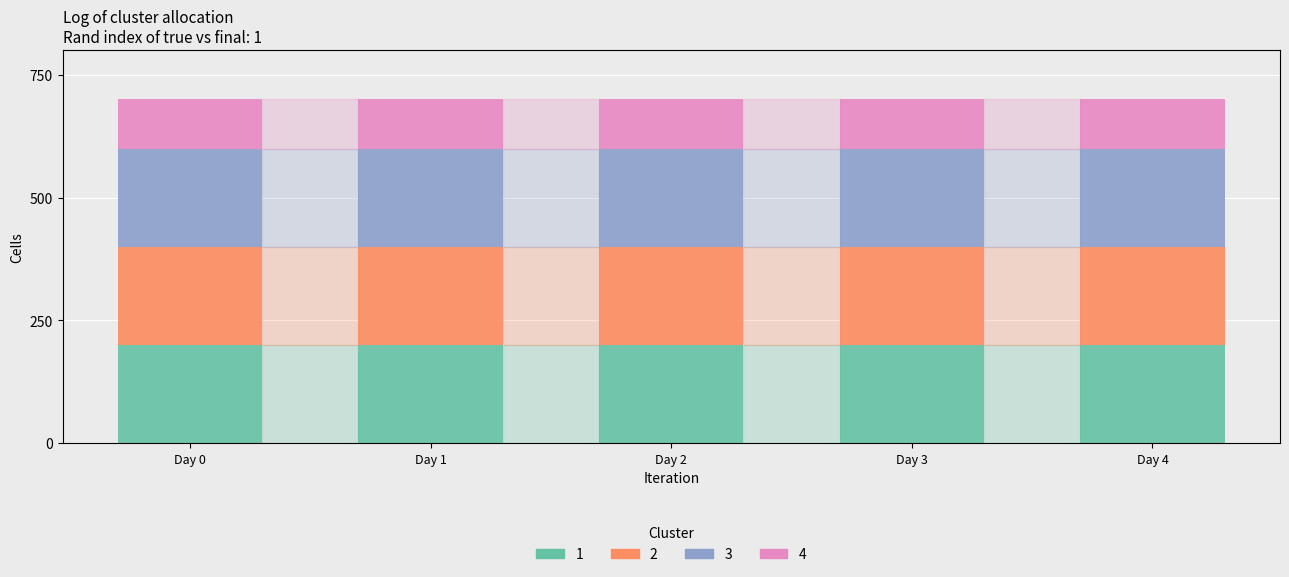

What is the maximum value for 1?

200